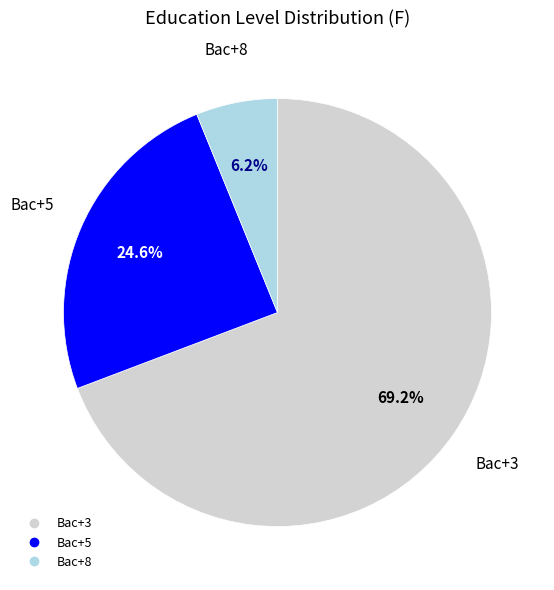

Is the sum of Bac+5 and Bac+3 greater than half?

Yes